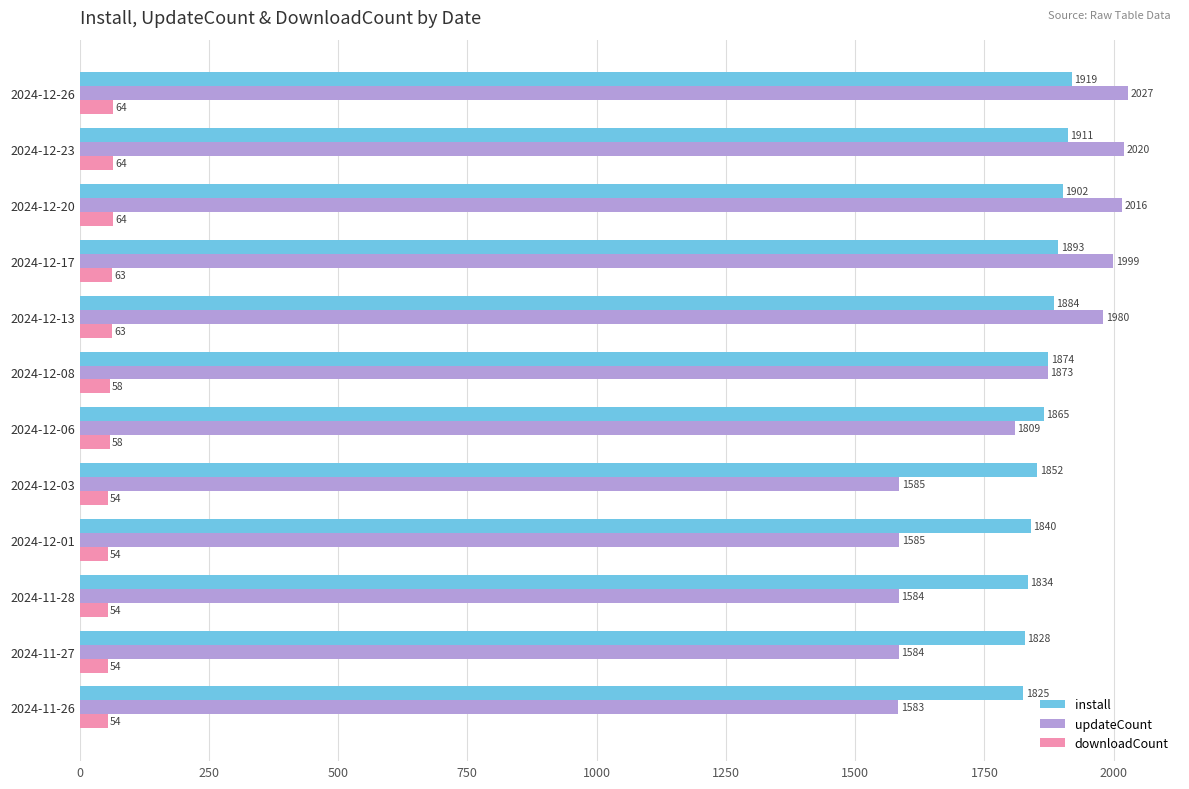

How many downloadCount values are between 54 and 64?

12